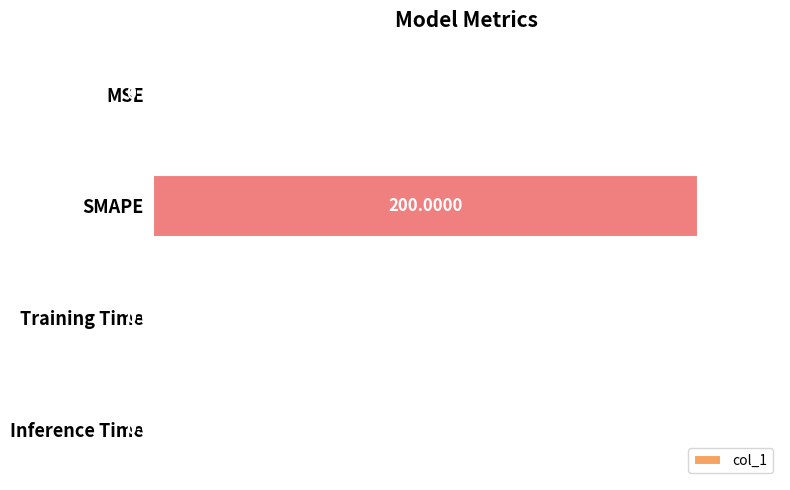

Which has a higher value, MSE or Inference Time?

MSE